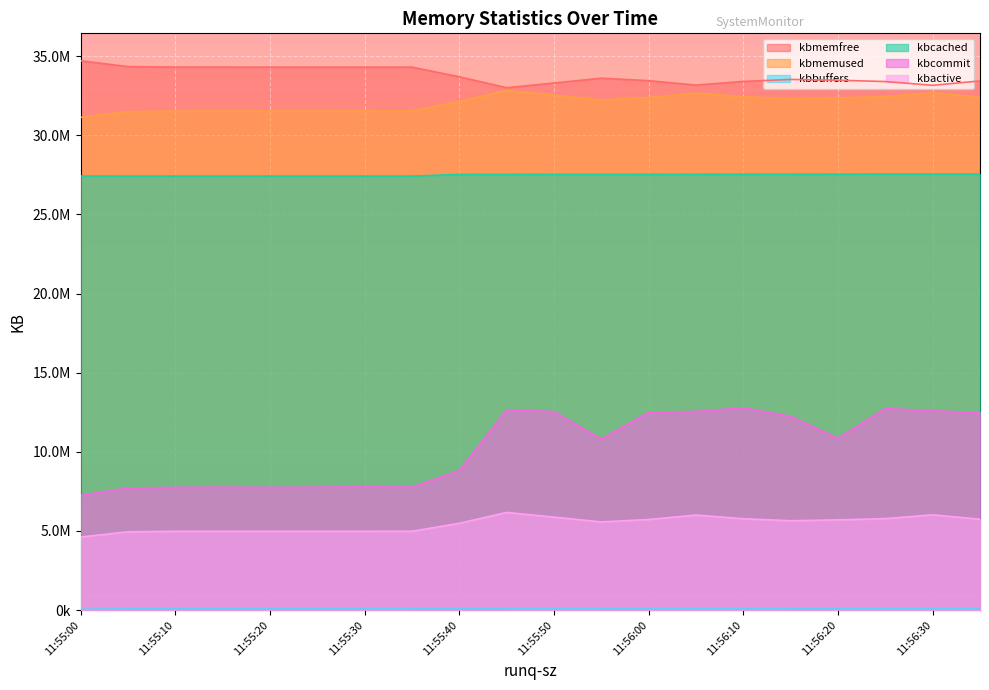

At 11:56:20, list the series in order from smallest to largest.

kbbuffers, kbactive, kbcommit, kbcached, kbmemused, kbmemfree